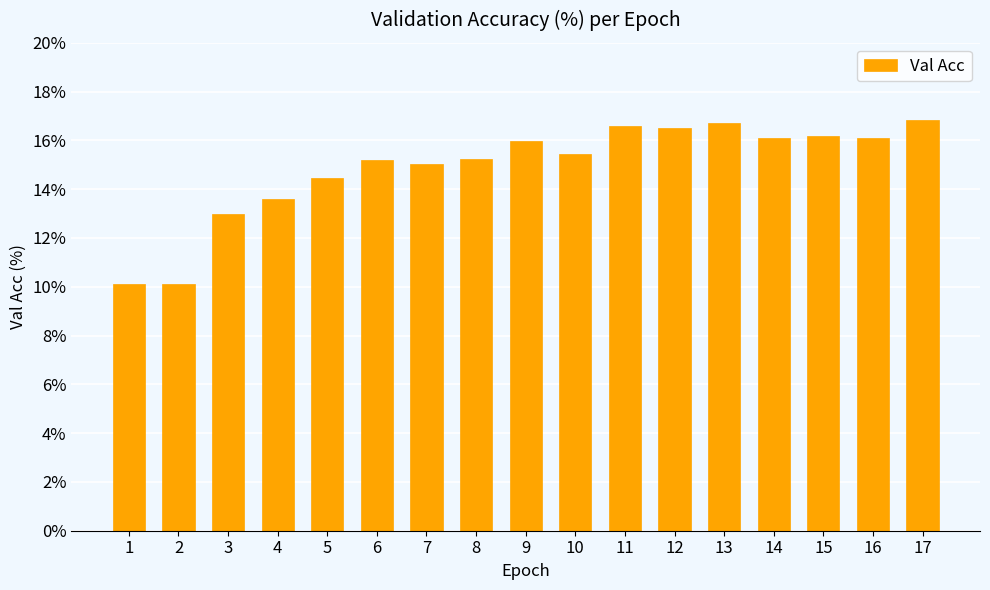

What is the difference between the maximum and minimum values?

6.7